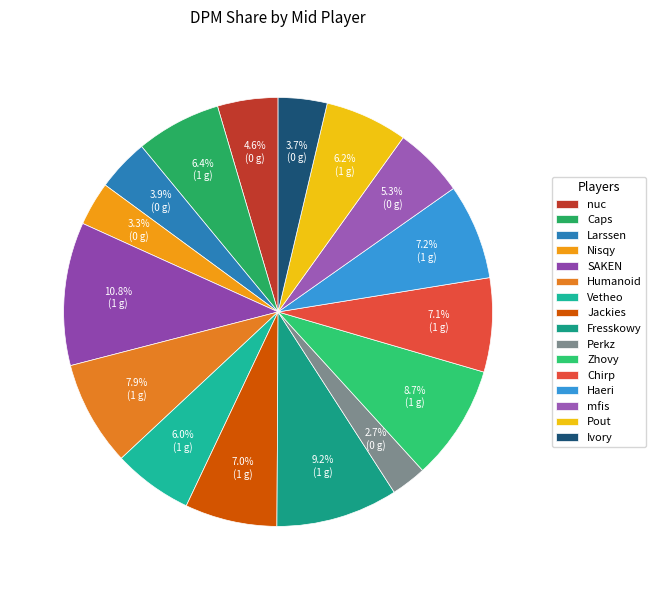

Is there any slice that represents more than half of the pie?

No